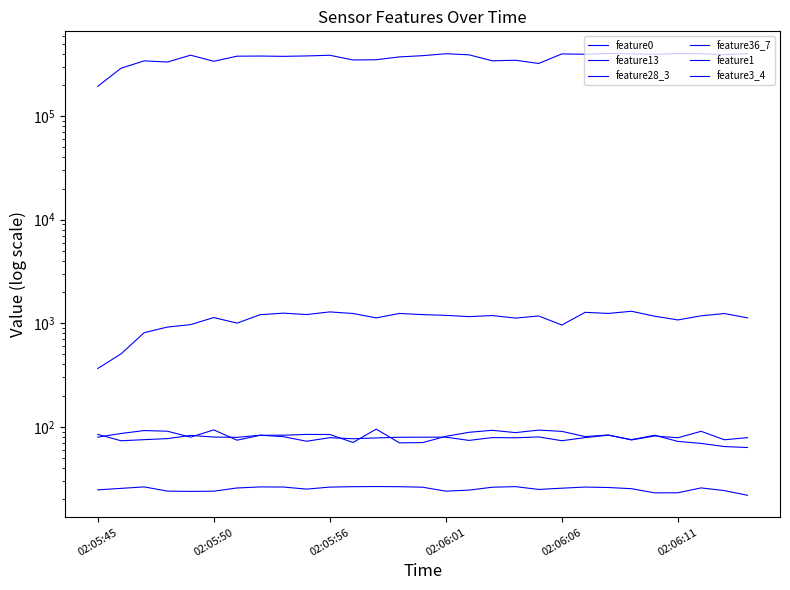

Does the chart display data point markers on the line(s)?

No